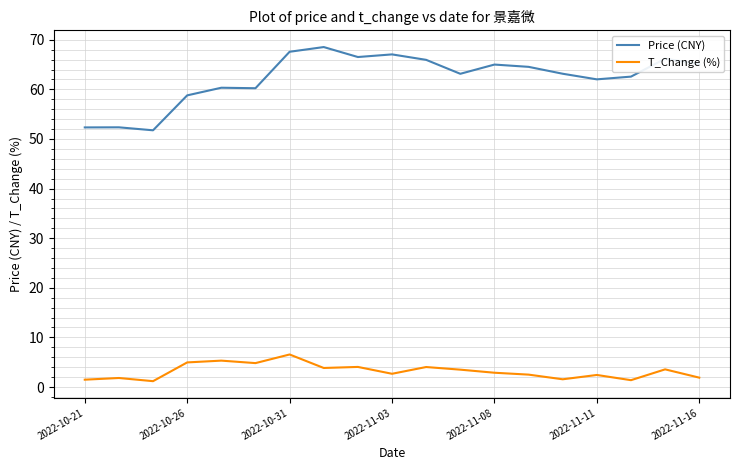

What is the smallest value displayed?

1.2